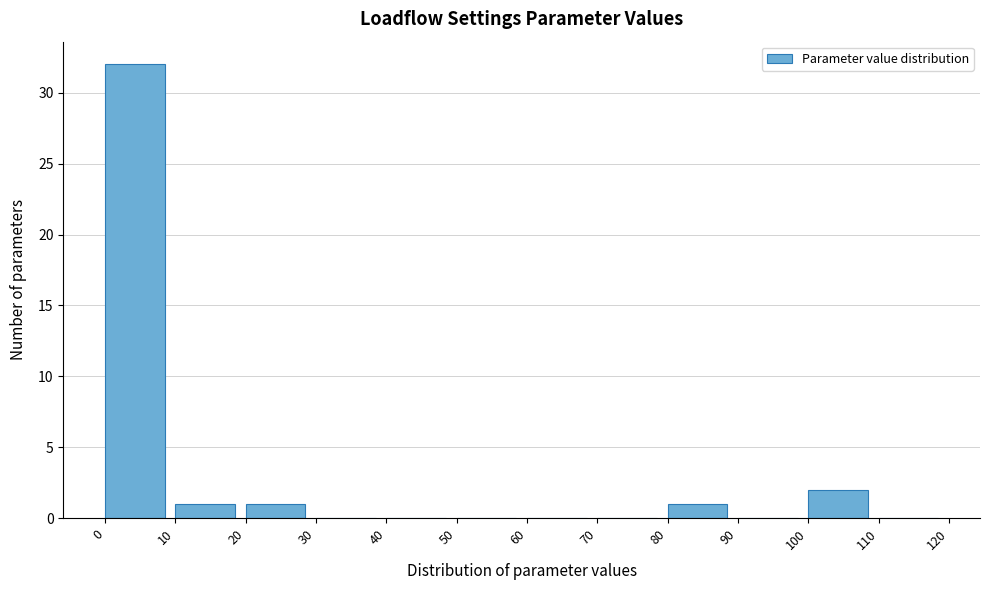

Which range on the x-axis has the tallest bar?

0 to 10